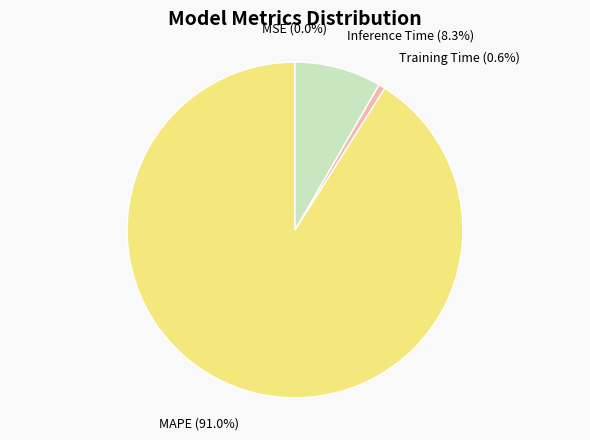

Is the sum of MAPE and Inference Time greater than half?

Yes